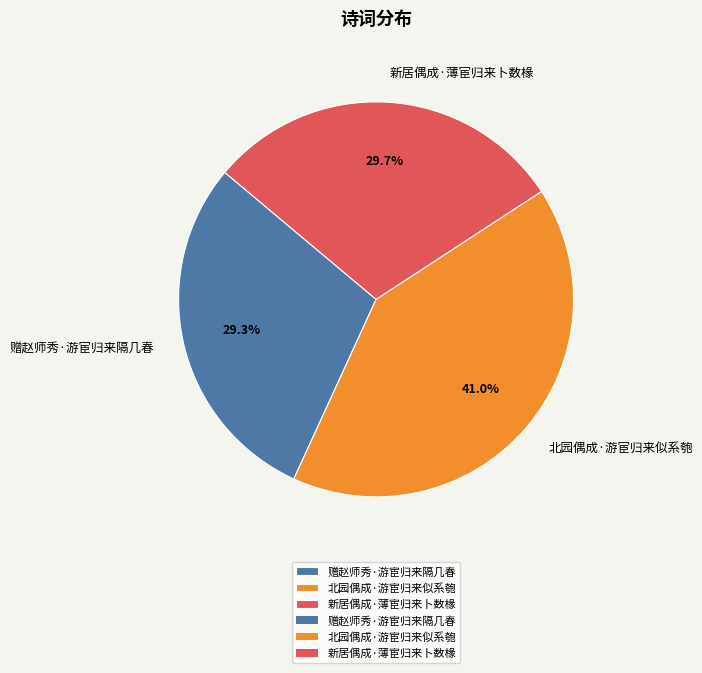

Does 北园偶成·游宦归来似系匏 account for over 50% of the chart?

No